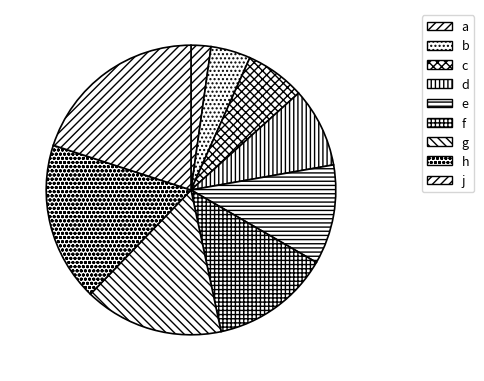

Rank the categories by value from lowest to highest.

a, b, c, d, e, f, g, h, j